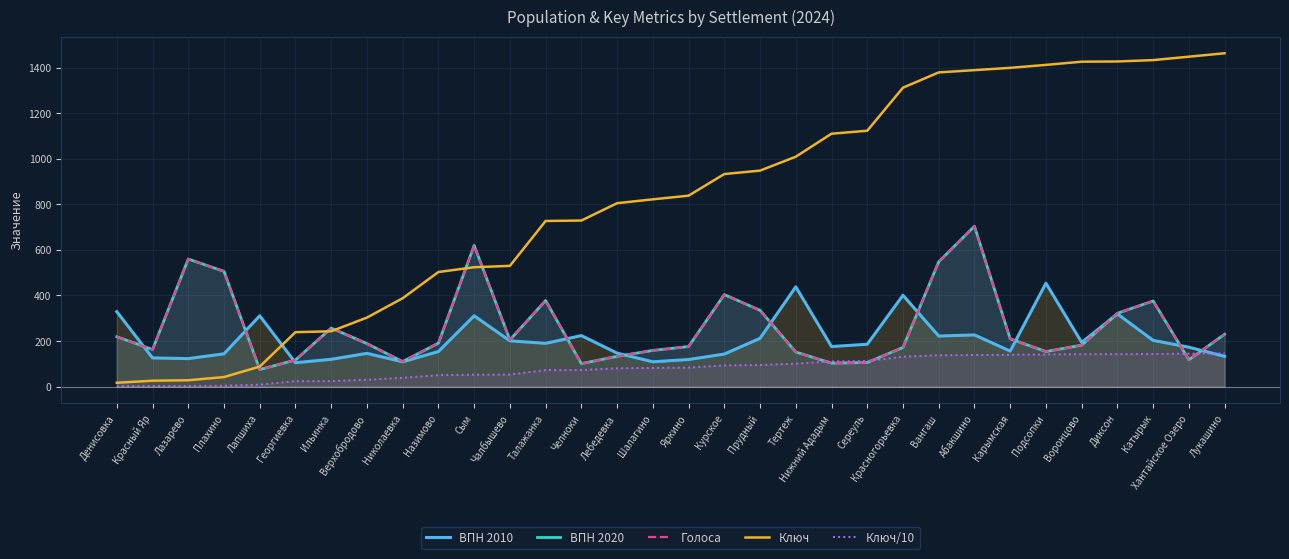

At Чалбышево, list the series in order from largest to smallest.

Ключ, ВПН 2020, Голоса, ВПН 2010, Ключ/10